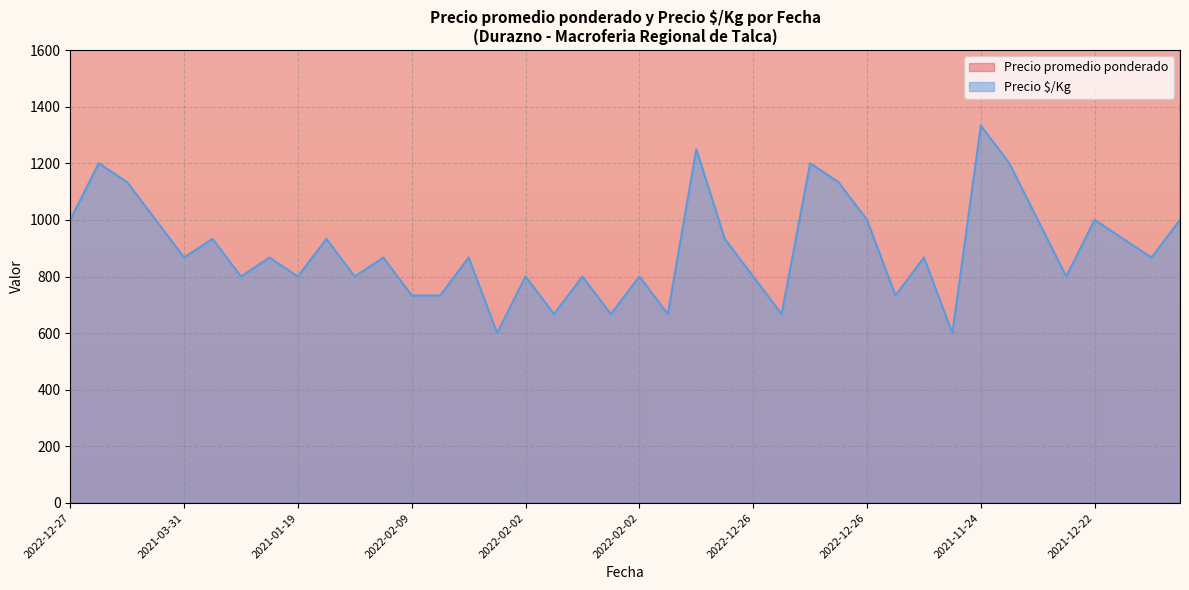

Is it true that Precio promedio ponderado equals 18809 at 2021-01-19?

False